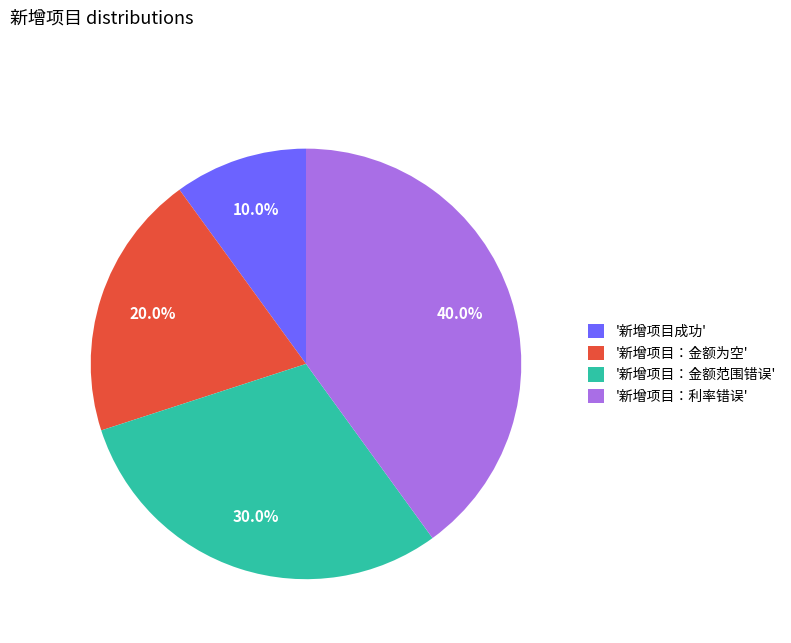

What percentage do '新增项目成功' and '新增项目：金额范围错误' together represent?

40.0%